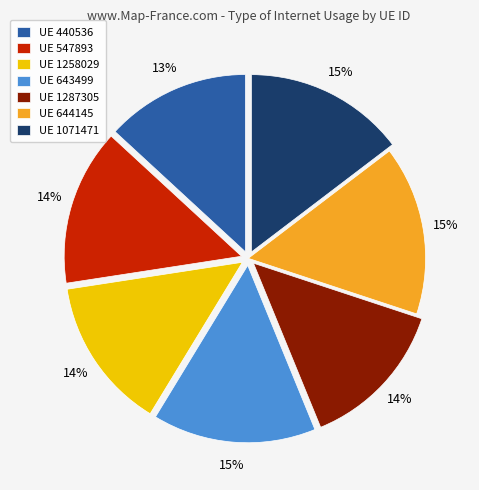

Is it true that UE 644145 is 15% of the pie?

True